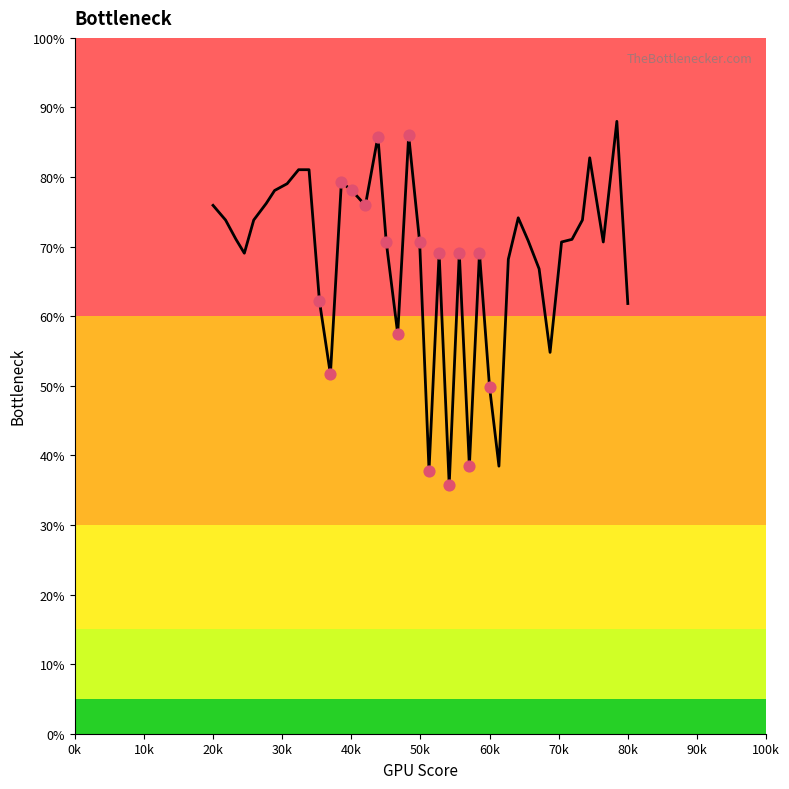

What is the greatest value displayed?

88.0